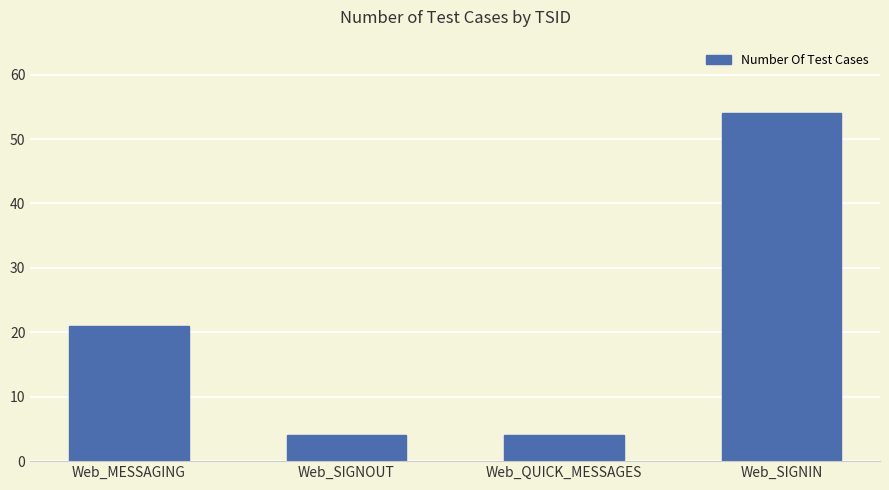

What is the sum of the values at Web_MESSAGING and Web_SIGNIN?

75